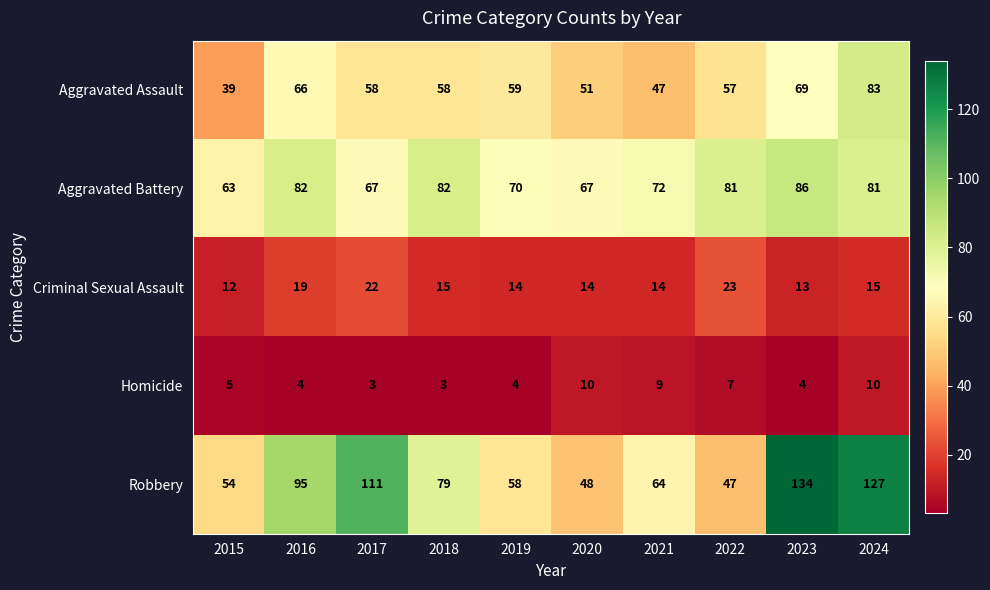

True or false: Criminal Sexual Assault has a value of 3 at 2018.

False